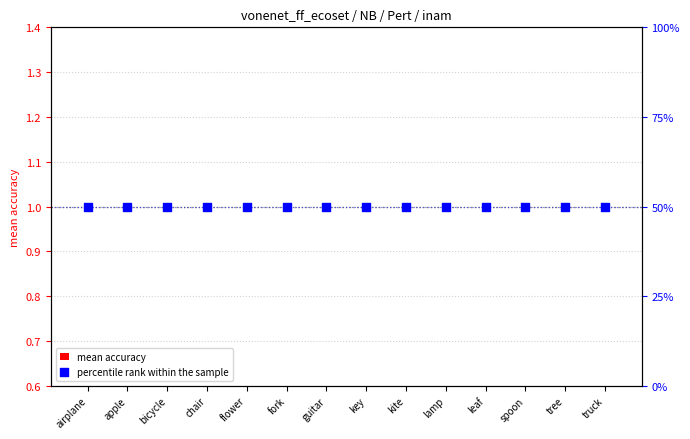

Is the value of percentile rank within the sample at fork greater than the value of mean accuracy at guitar?

Yes